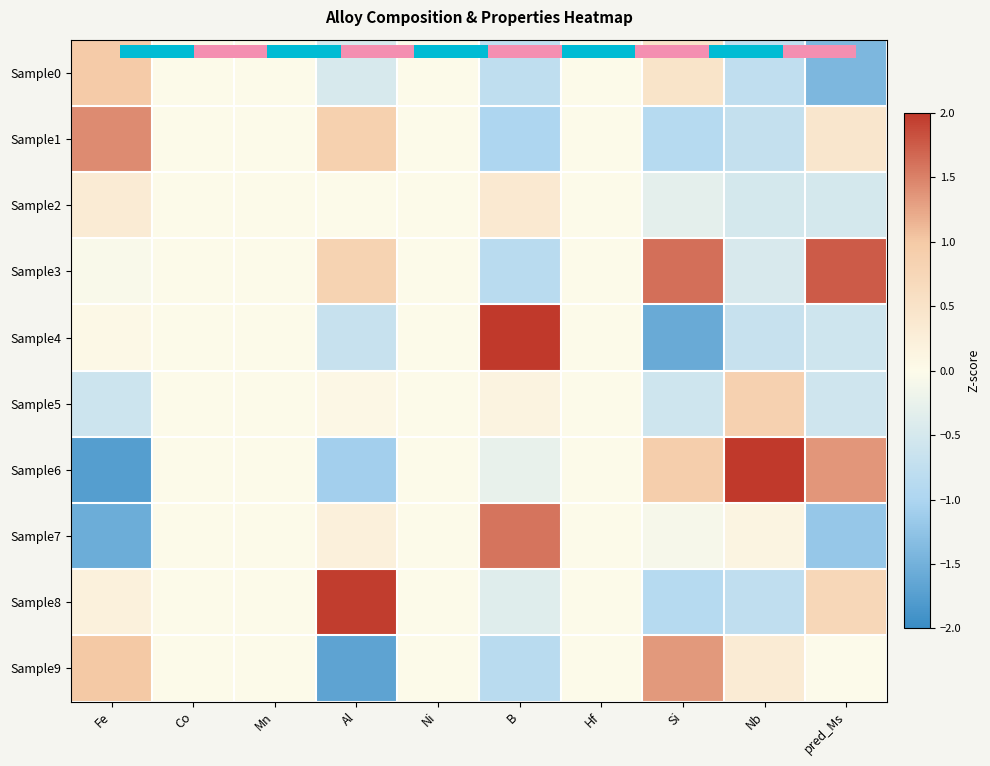

Between Al and Si, which series saw the biggest shift?

Sample9